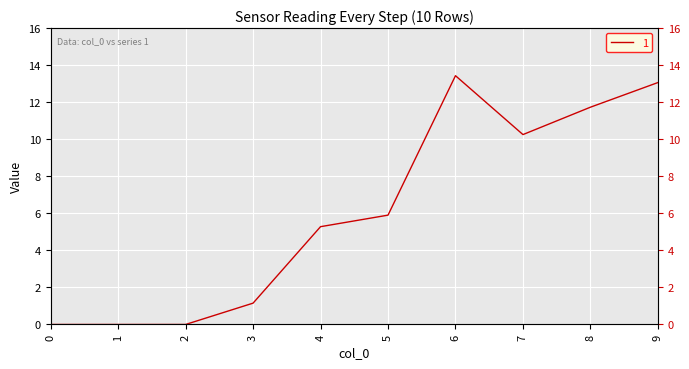

How many values exceed 5?

6